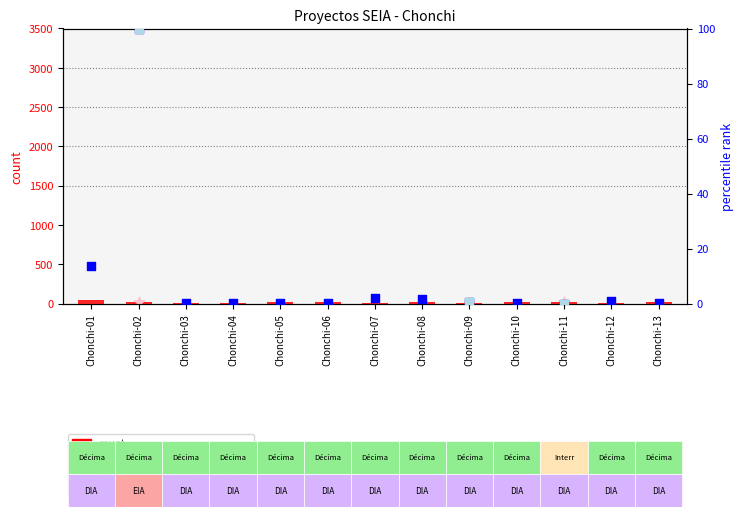

What is the total value across all series at Chonchi-12?

7.8